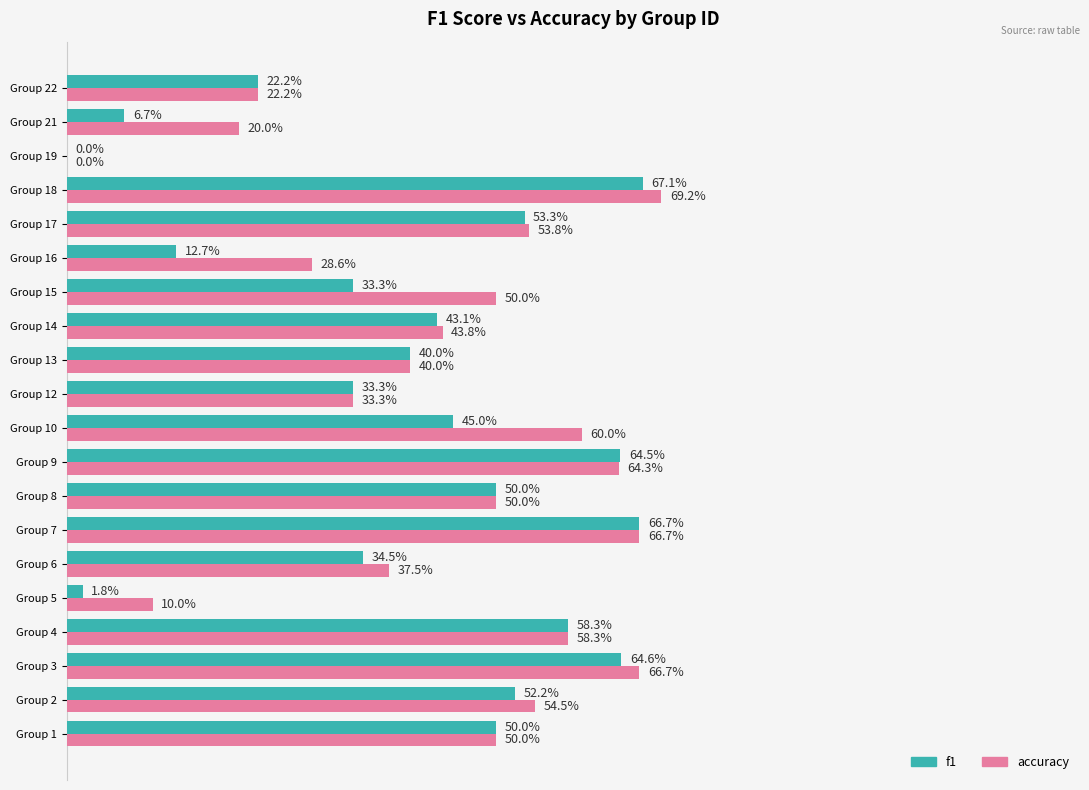

What are all the series names shown in the legend?

f1, accuracy